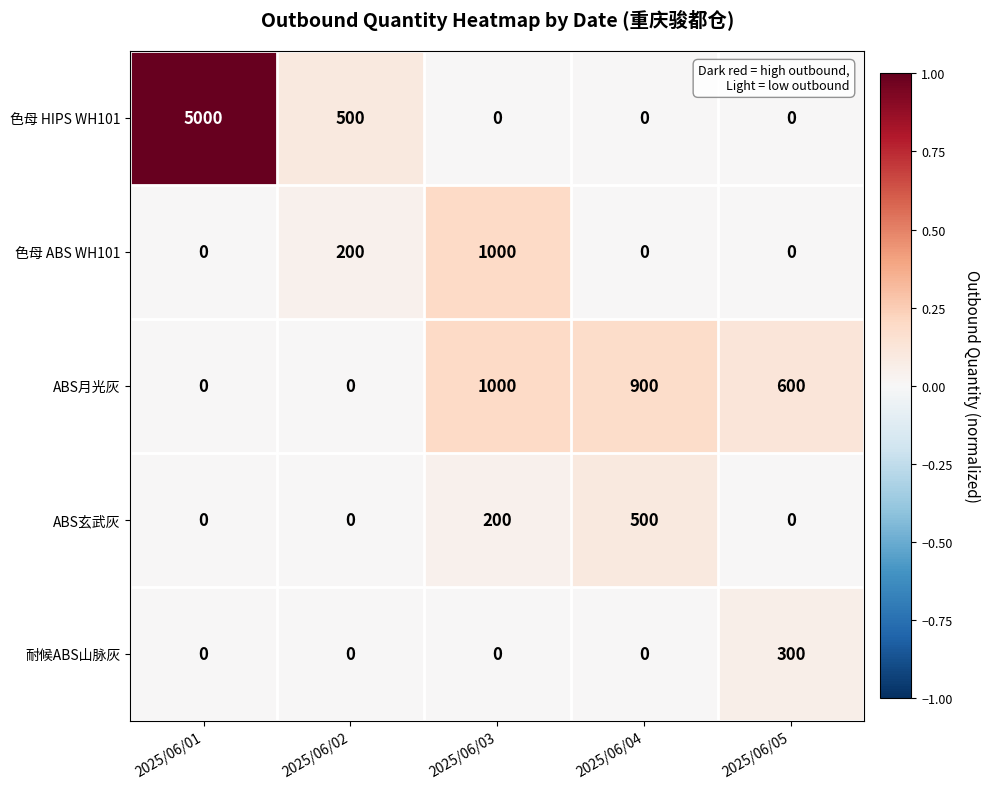

How many 色母 ABS WH101 values are between 0 and 200?

4